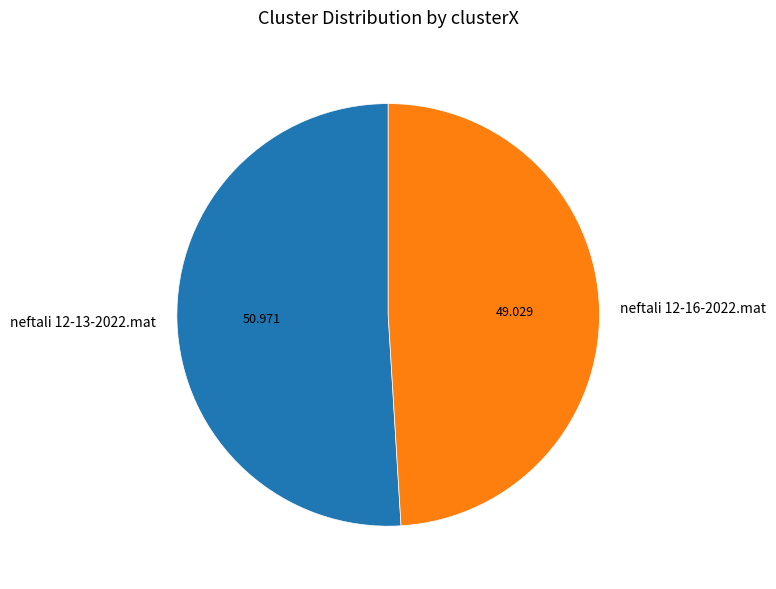

Is it true that neftali 12-16-2022.mat is 49% of the pie?

True